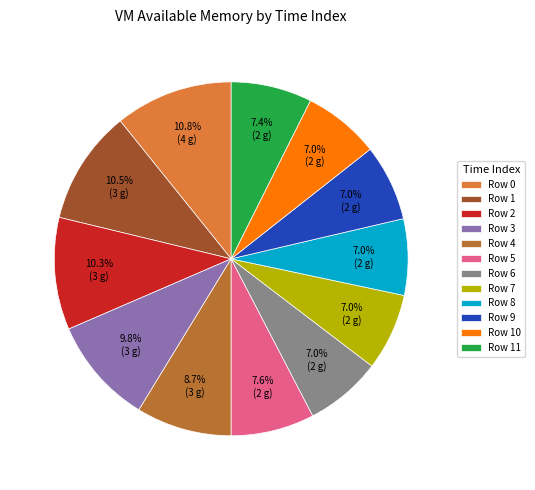

Do Row 3 and Row 9 together represent more than half of the pie?

No